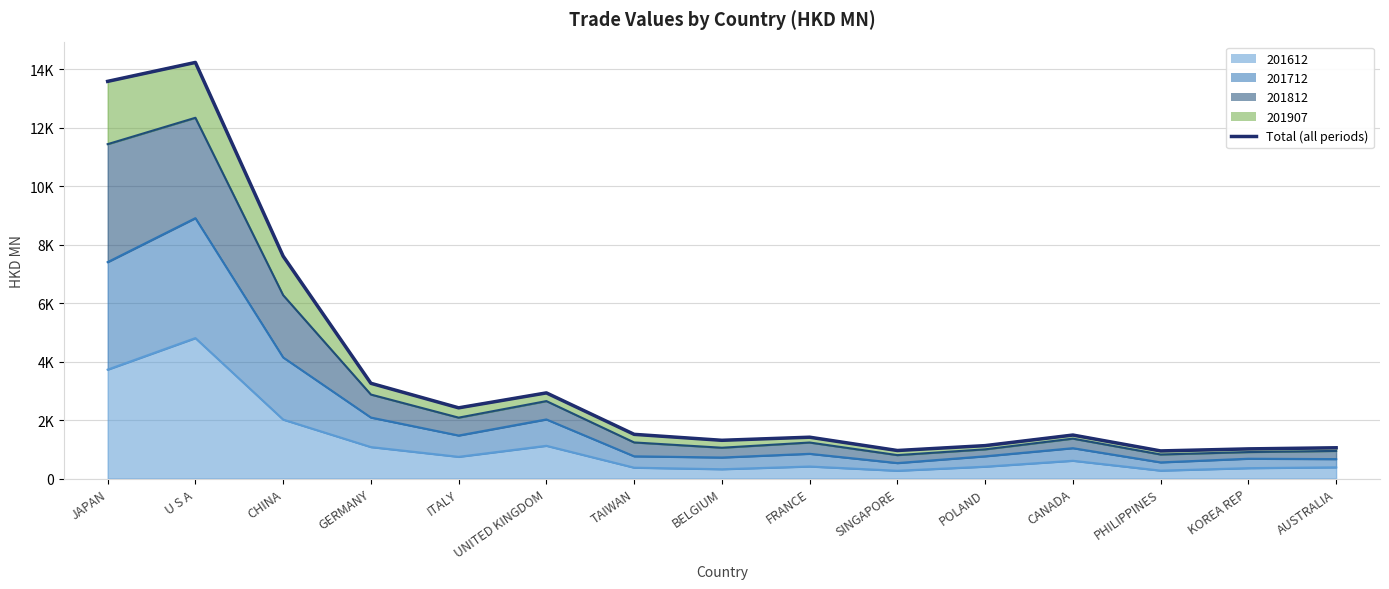

Count the number of categories in the chart.

15